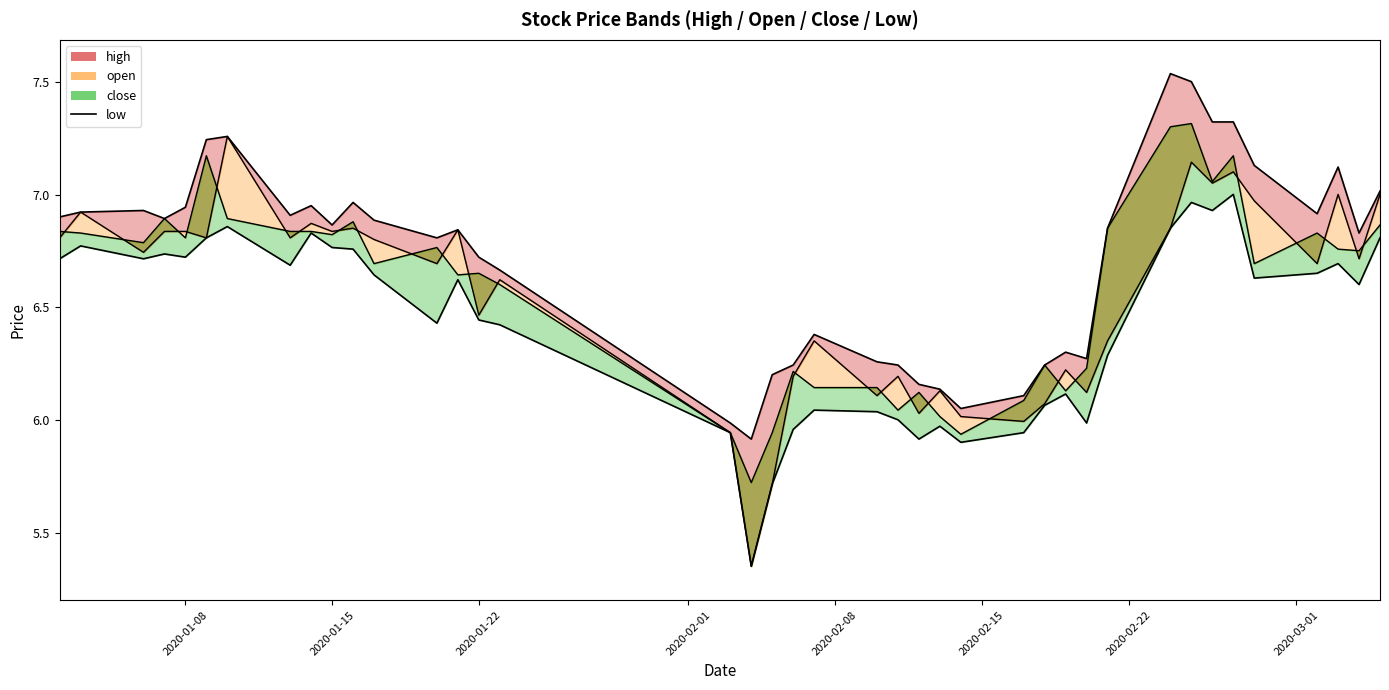

Reading left to right, list all the values displayed in this chart.

high_line: 6.9	6.9	6.9	6.9	6.9	7.2	7.3	6.9	7.0	6.9	7.0	6.9	6.8	6.8	6.7	6.7	6.0	5.9	6.2	6.2	6.4	6.3	6.2	6.2	6.1	6.1	6.1	6.2	6.3	6.3	6.9	7.5	7.5	7.3	7.3	7.1	6.9	7.1	6.8	7.0
open_line: 6.8	6.9	6.7	6.8	6.8	6.8	7.3	6.8	6.9	6.8	6.9	6.8	6.7	6.8	6.5	6.6	5.9	5.4	5.7	6.2	6.4	6.1	6.2	6.0	6.1	6.0	6.0	6.1	6.2	6.1	6.4	6.9	7.1	7.1	7.1	7.0	6.7	7.0	6.7	7.0
close_line: 6.8	6.8	6.8	6.9	6.8	7.2	6.9	6.8	6.8	6.8	6.9	6.7	6.8	6.6	6.7	6.6	5.9	5.7	5.9	6.2	6.1	6.1	6.0	6.1	6.0	5.9	6.1	6.2	6.1	6.2	6.9	7.3	7.3	7.1	7.2	6.7	6.8	6.8	6.8	6.9
low_line: 6.7	6.8	6.7	6.7	6.7	6.8	6.9	6.7	6.8	6.8	6.8	6.6	6.4	6.6	6.4	6.4	5.9	5.4	5.7	6.0	6.0	6.0	6.0	5.9	6.0	5.9	5.9	6.1	6.1	6.0	6.3	6.9	7.0	6.9	7.0	6.6	6.7	6.7	6.6	6.8